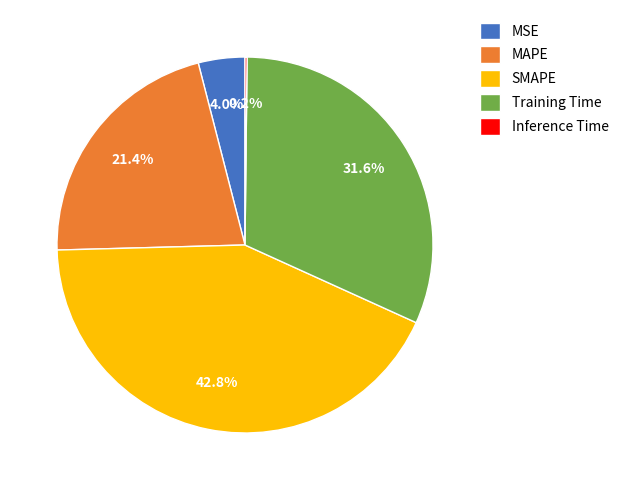

To the nearest percent, what is the combined percentage of SMAPE and MAPE?

64%